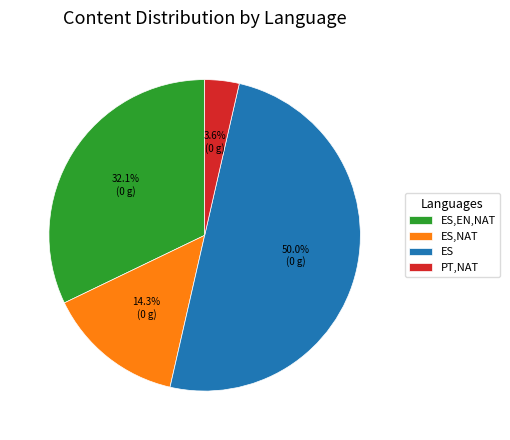

What portion of the pie excludes ES?

50.0%